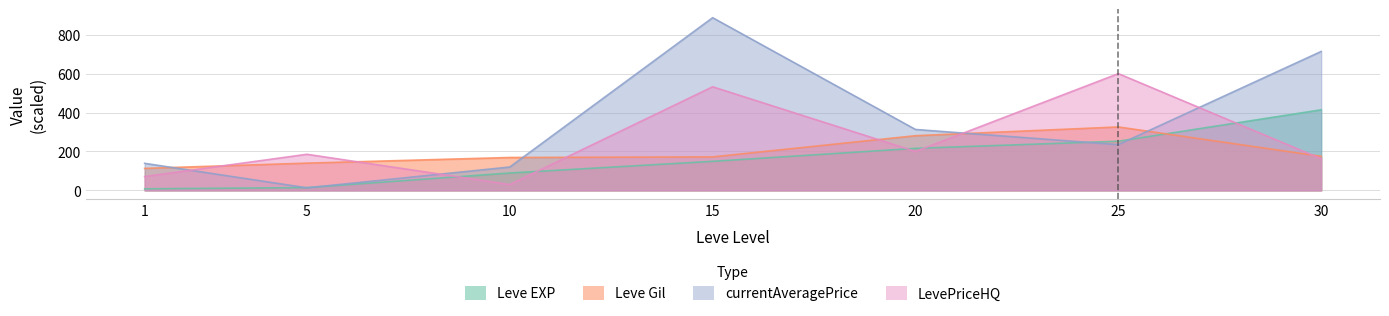

What is the approximate value of currentAveragePrice at 10?

120.0